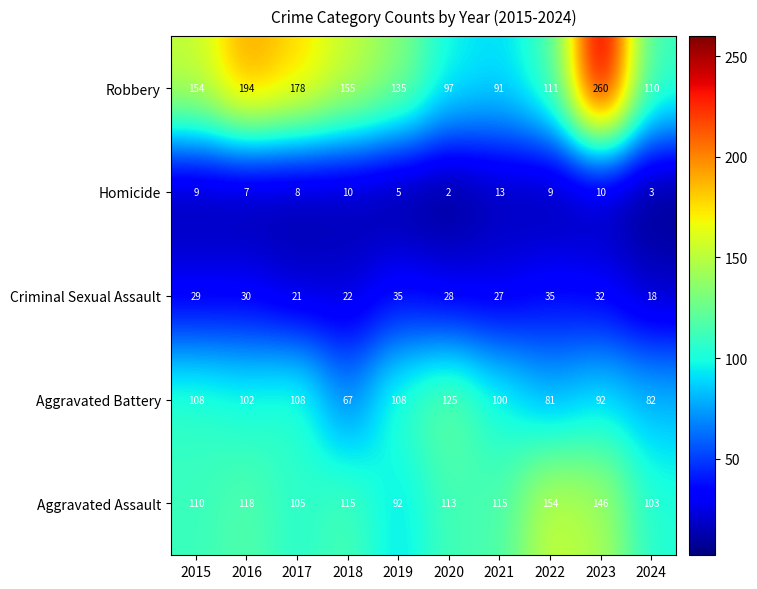

What is the difference between the maximum and minimum values in the Aggravated Battery series?

58